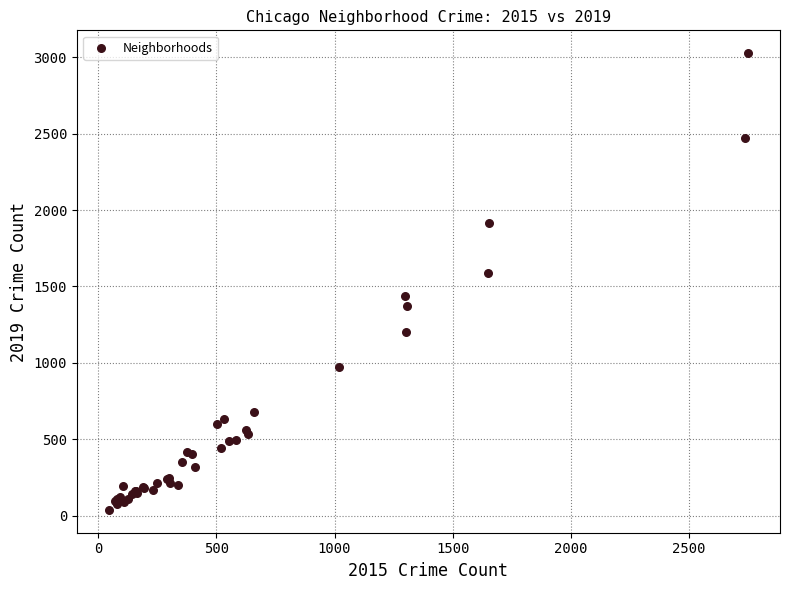

What Y value in the scatter plot is closest to 1532?

1589